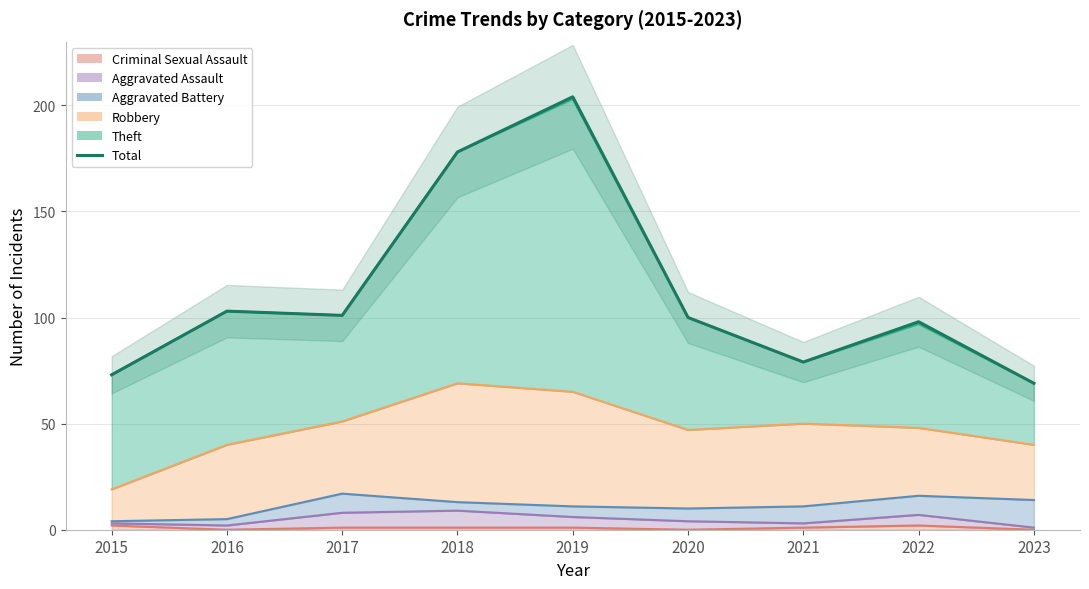

How many lines are shown in the chart?

1